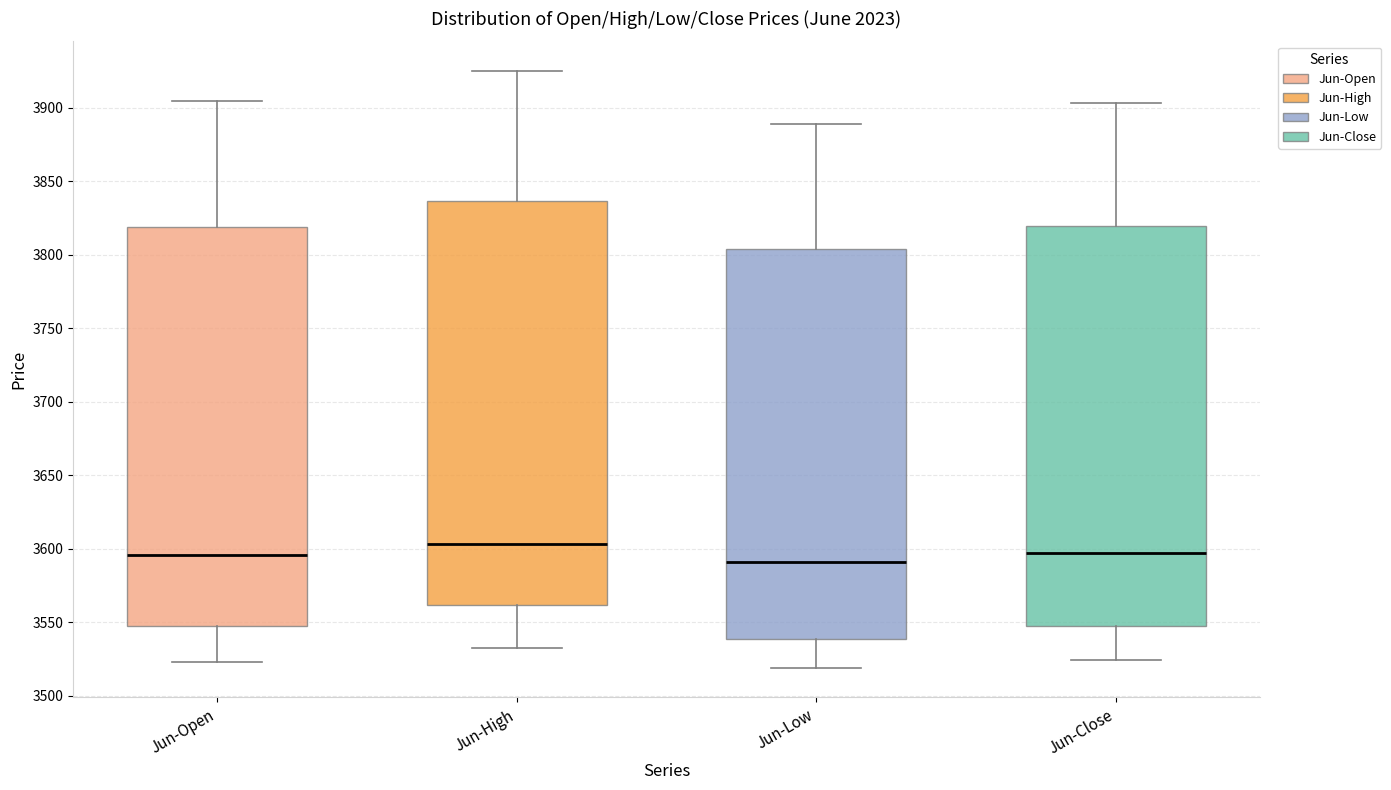

Reading left to right, read every box against the y-axis: the position of its median line, the range the box covers, and the ends of its whiskers. The values are not printed on the chart, so give them approximately, as read against the axis.

Jun-Open: median 3595, box 3550 to 3820, whiskers 3525 to 3905
Jun-High: median 3605, box 3560 to 3835, whiskers 3530 to 3925
Jun-Low: median 3590, box 3540 to 3805, whiskers 3520 to 3890
Jun-Close: median 3595, box 3550 to 3820, whiskers 3525 to 3905